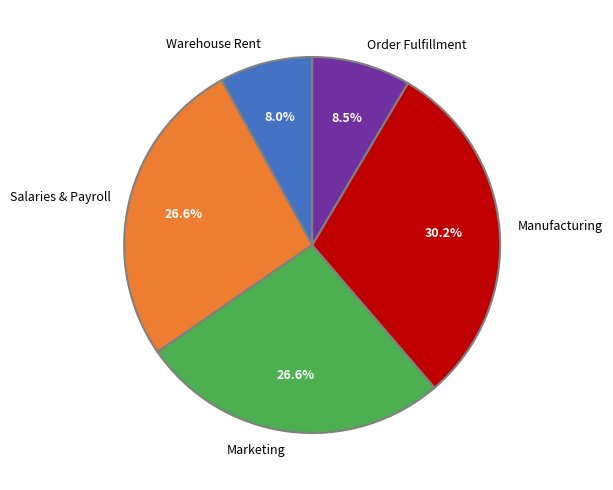

Approximately how many times larger is the value at Manufacturing compared to Salaries & Payroll?

1.1